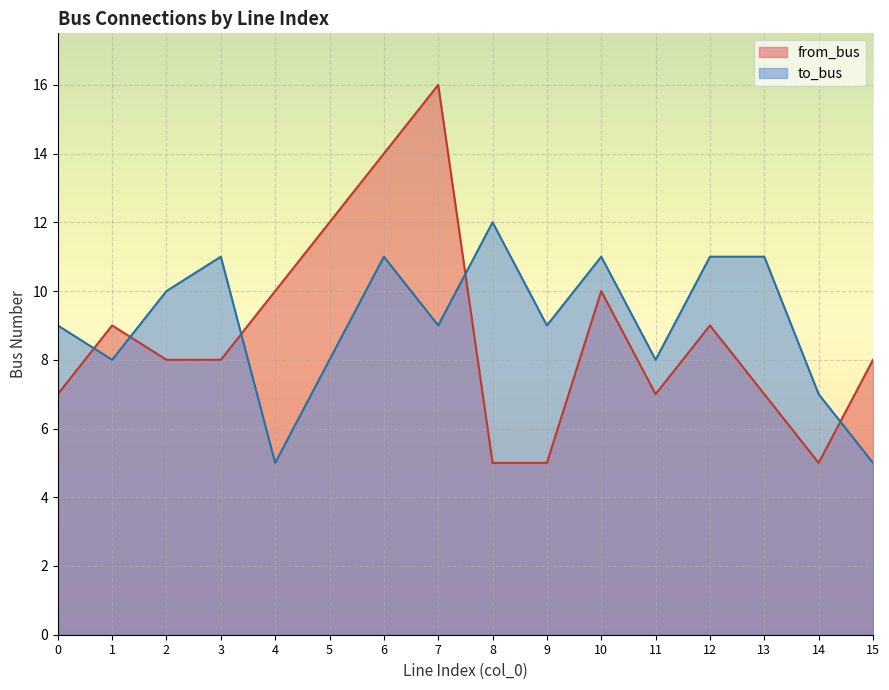

What is the value of the to_bus point at the 1st from the left?

9